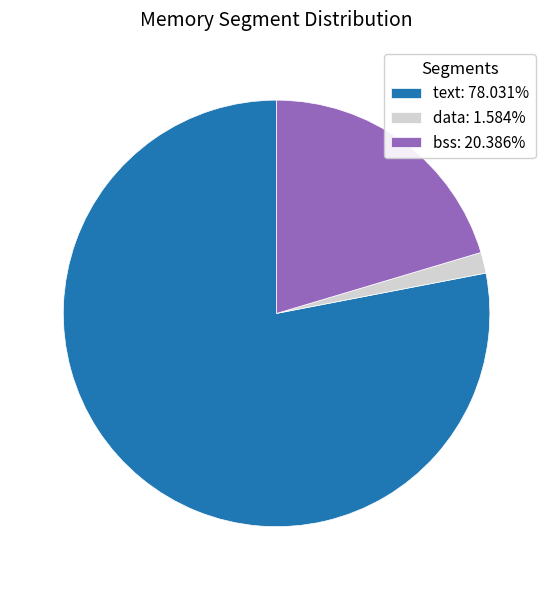

Combined, do bss: 20.386% and text: 78.031% account for over 50%?

Yes